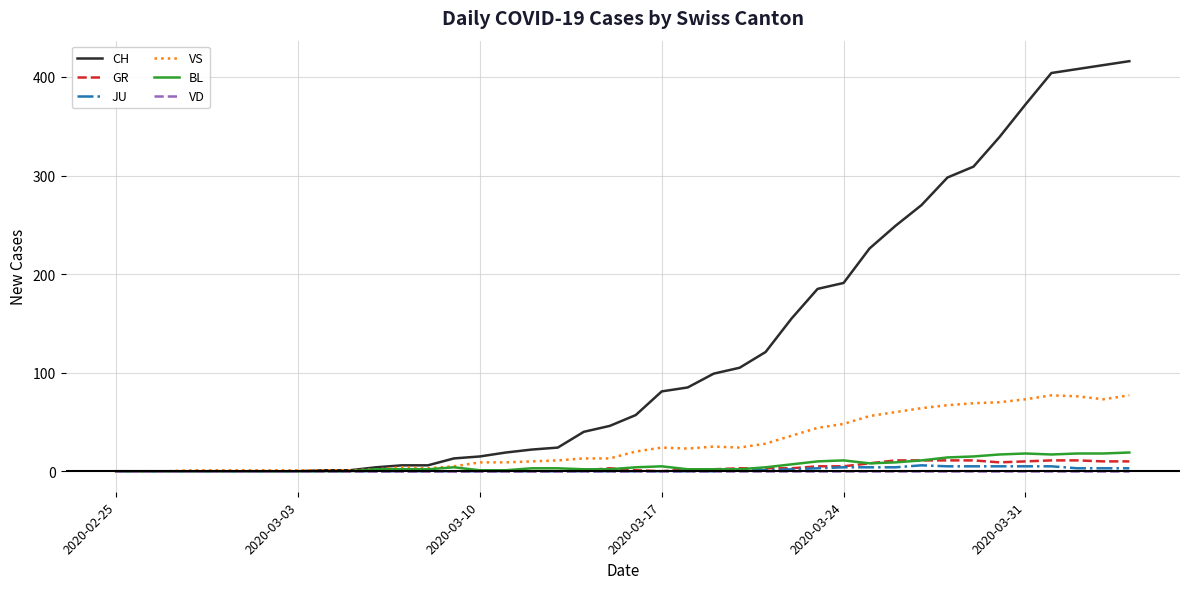

At how many categories does at least one series exceed 181?

13